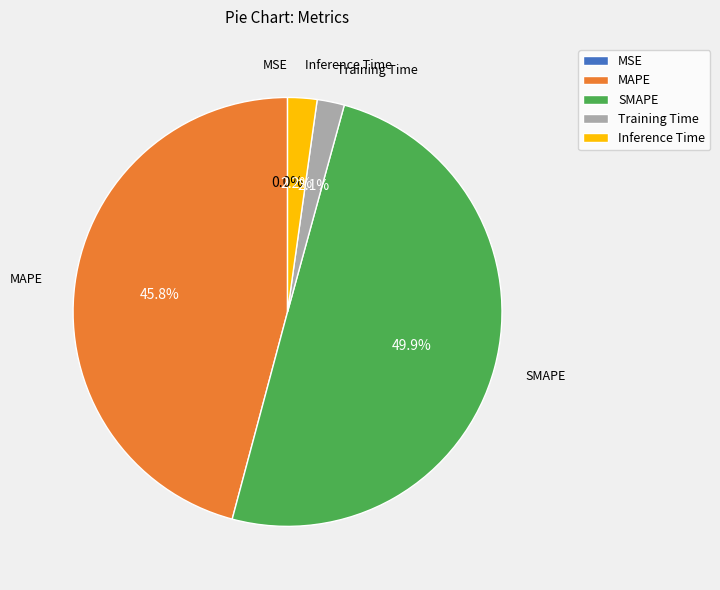

To the nearest percent, what percentage of the pie is MAPE?

46%